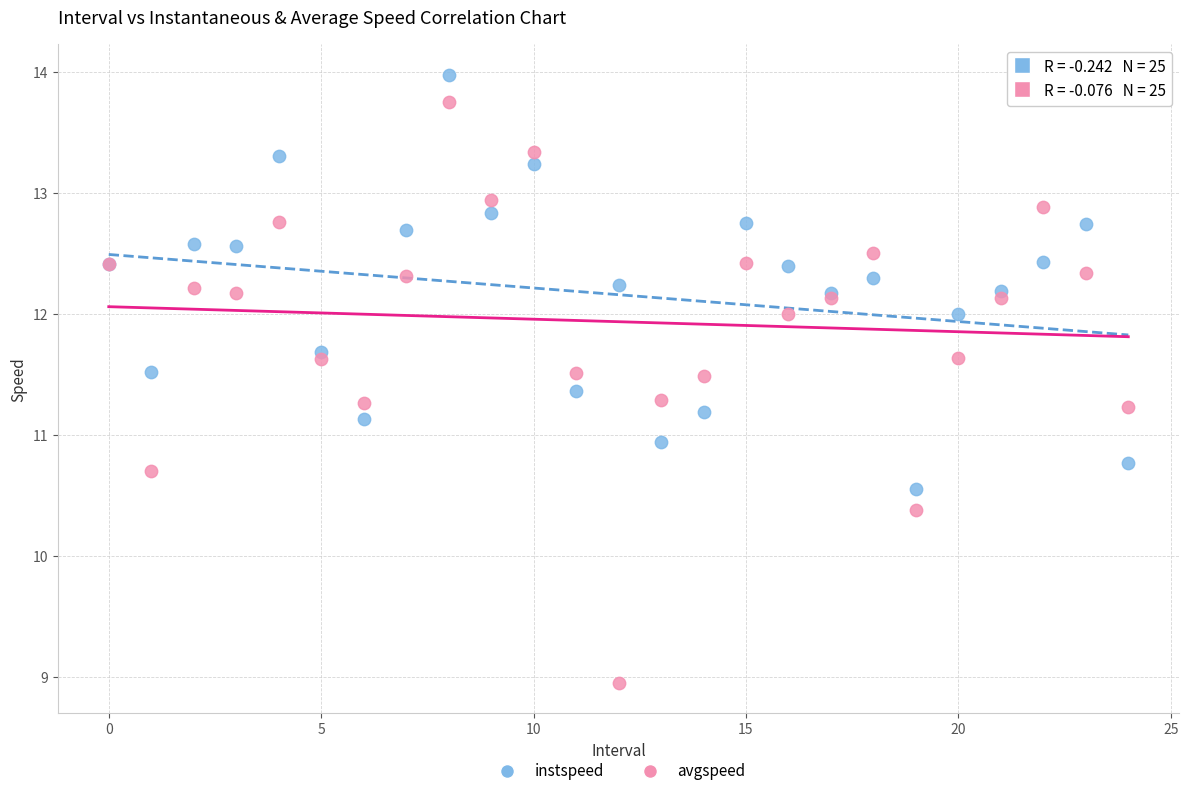

Across all series, what Y value is closest to 11?

10.9